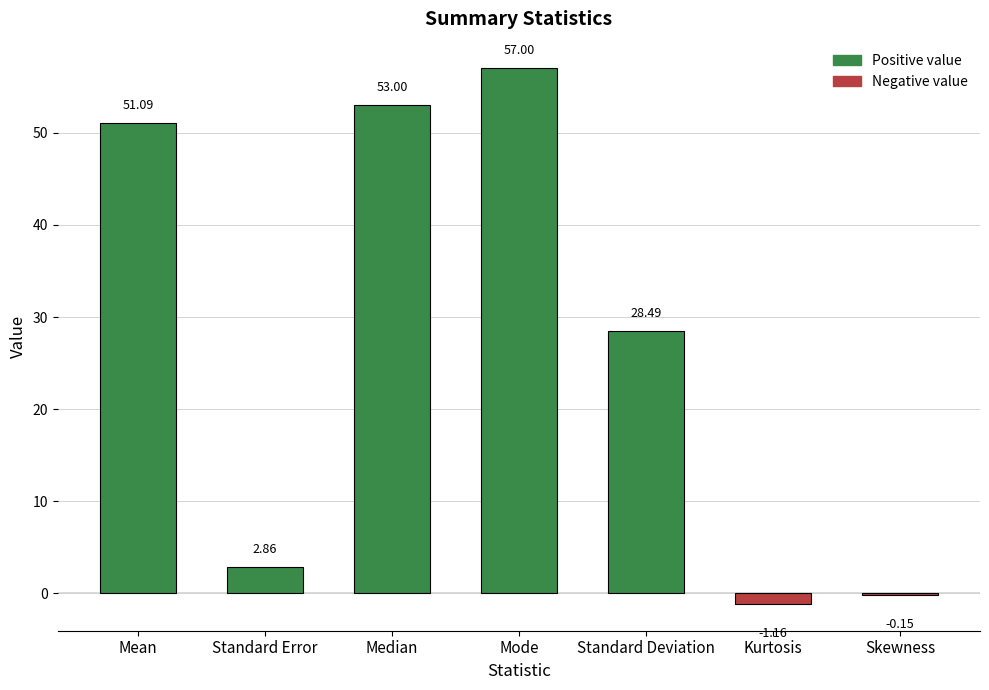

Where does the data first go above 28?

Mean